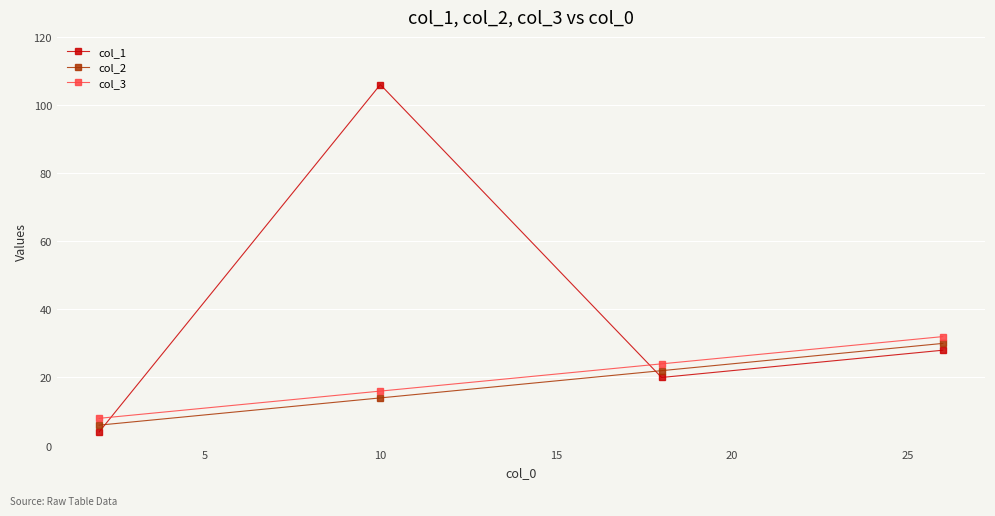

What is the average value of the col_1 series?

40